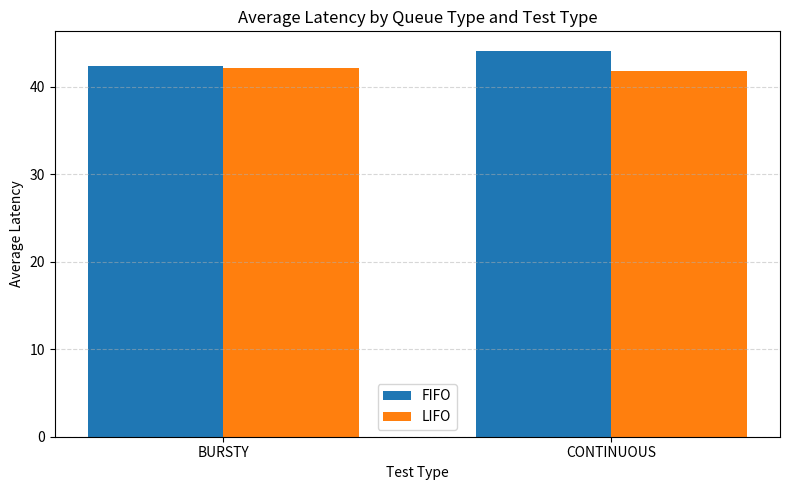

Which label corresponds to the largest value in the chart?

CONTINUOUS